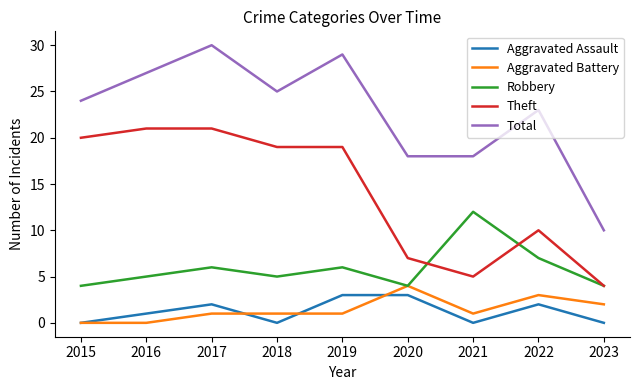

At which label is Theft closest to 12?

2022